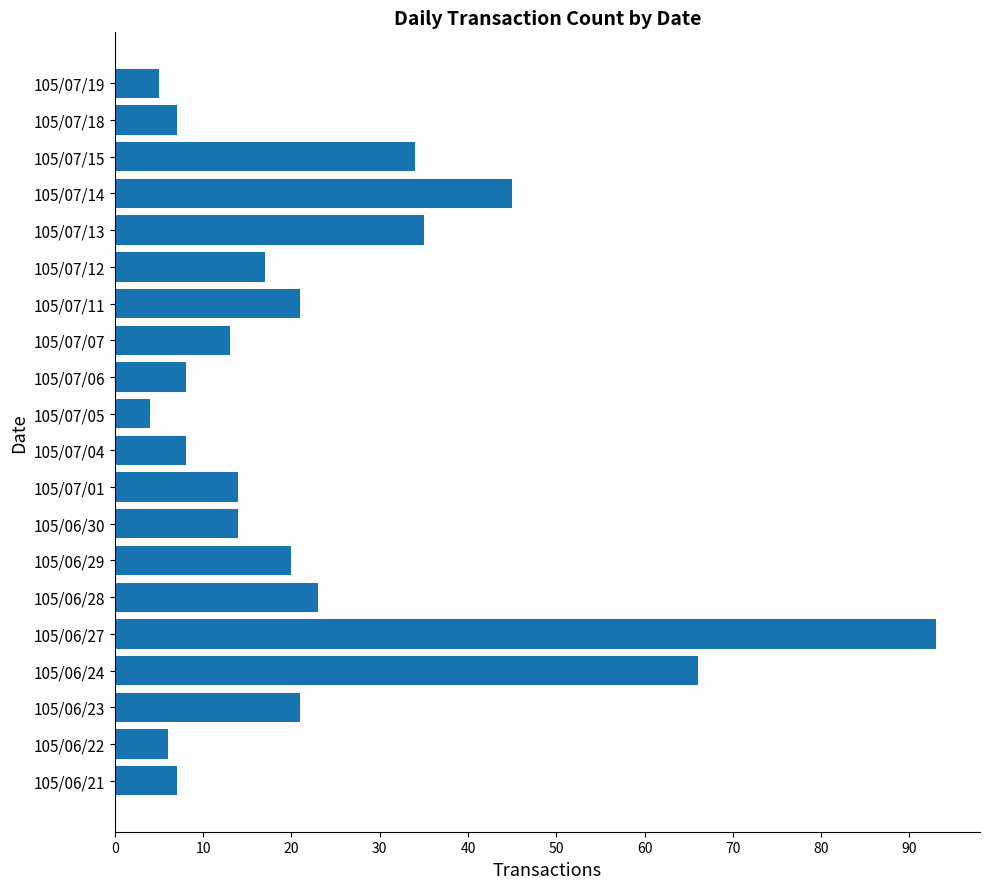

What is the sum of all values?

461